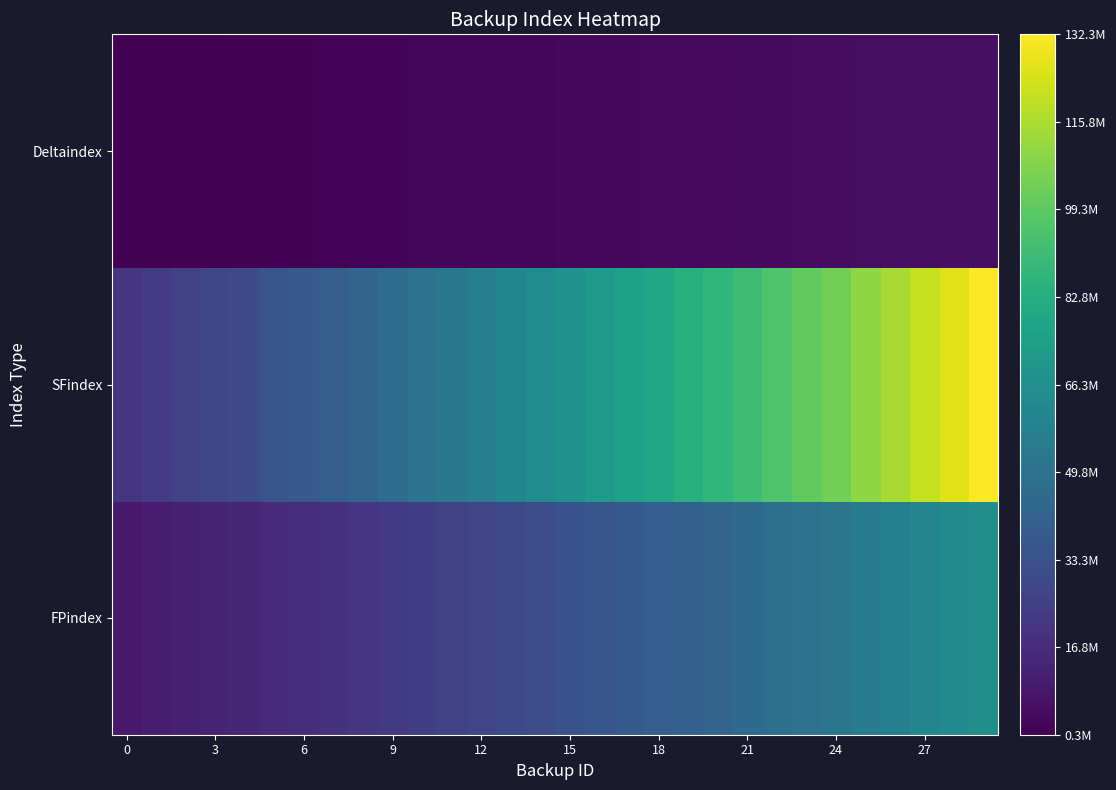

Reading left to right, list all the values displayed in this chart.

FPindex: 9458320	10486960	11995440	13185120	14626000	16355040	17724880	19430800	21032240	22540720	24597120	26097280	27826880	29986960	31713760	33430960	35491840	37619840	39585040	41385440	43424160	45448000	47906880	50041920	52149600	54950800	57520320	60243520	63056240	65934640
SFindex: 21357440	23256640	26192640	28420096	31183872	34580608	37140608	40496896	43550080	46396800	50439232	53291968	56629120	60915264	64225408	67508416	71578240	75791680	79633280	83152128	87146112	91080576	96020160	100245376	104370112	110058560	115261056	120754624	126445824	132287552
Deltaindex: 285280	434240	593888	735360	892544	1058464	1222240	1384736	1563648	1738144	1936256	2105504	2290464	2490432	2681568	2875552	3073664	3277088	3478144	3661280	3866752	4081600	4303520	4509152	4723808	4962272	5180576	5421696	5663456	5905728